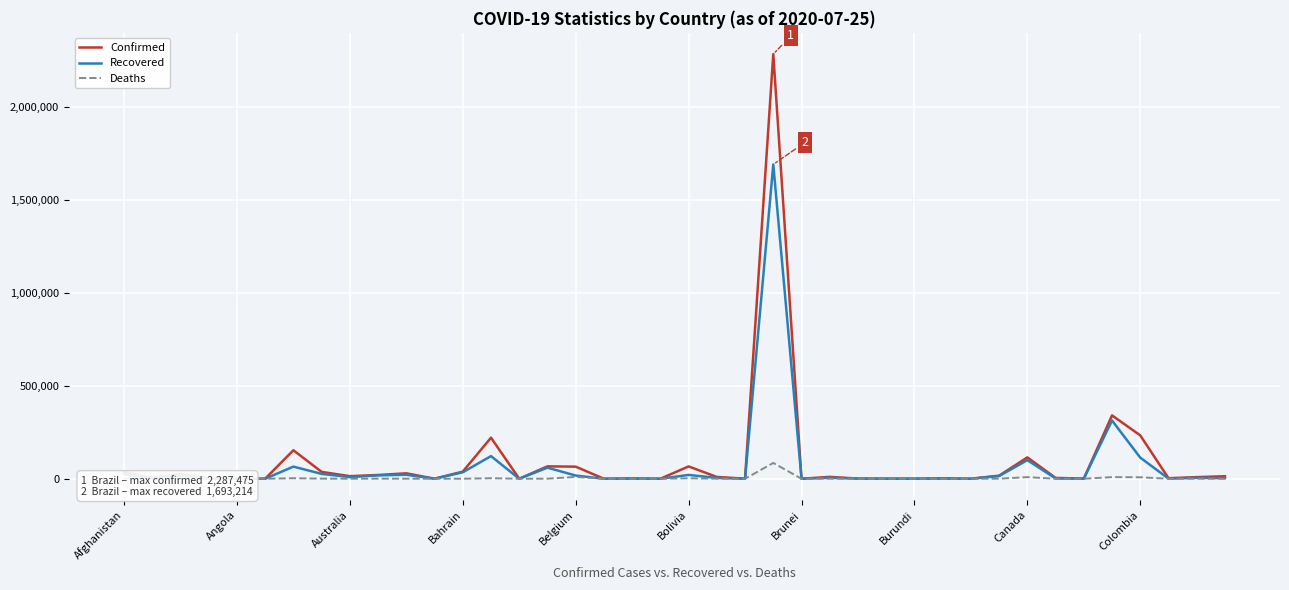

What is the greatest value displayed?

2287475